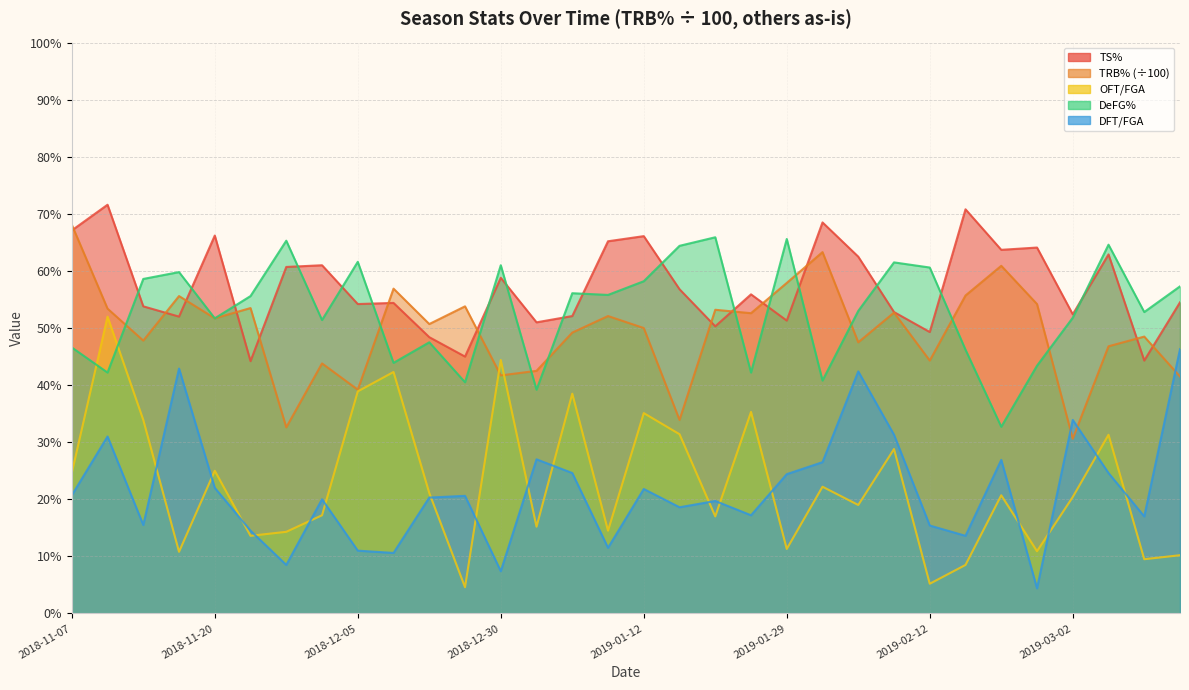

What is the label of the 12th point from the right?

2019-01-29